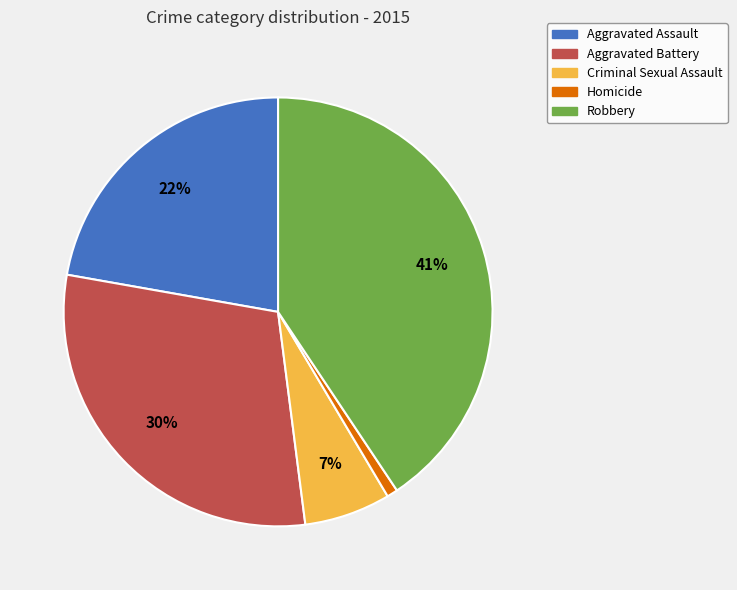

How many segments does this pie chart have?

5